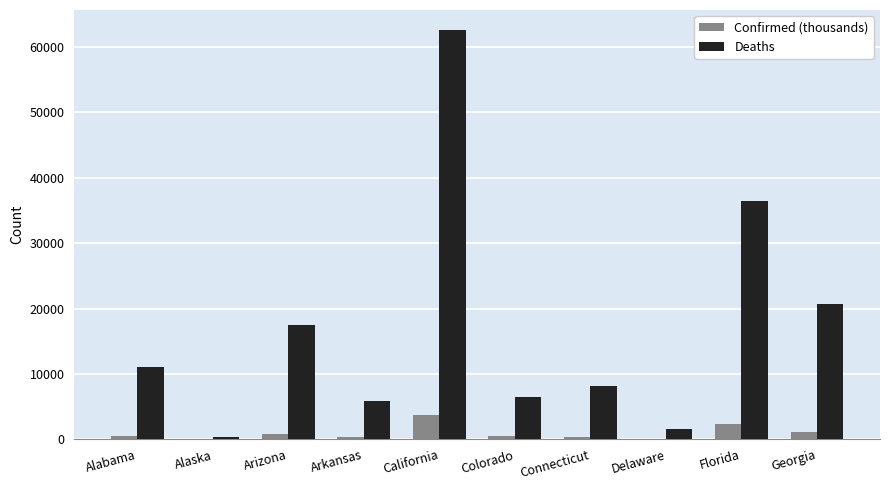

The value of Deaths at Florida is 36463.0. True or false?

True